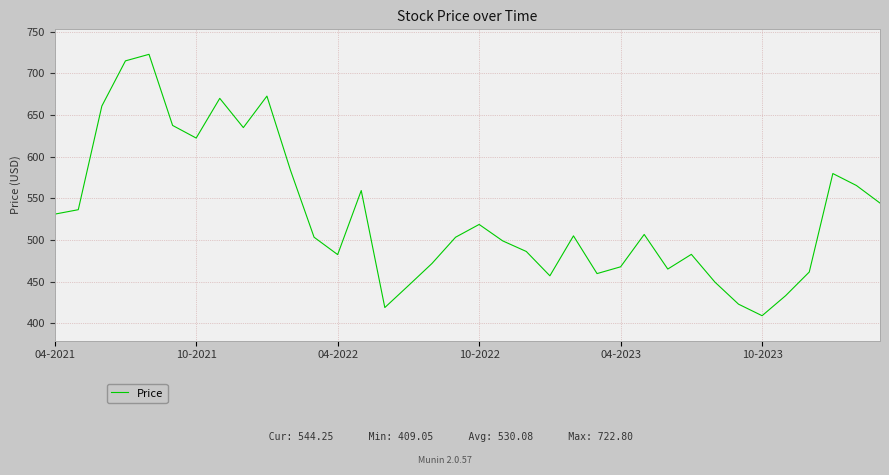

What is the greatest value displayed?

722.8